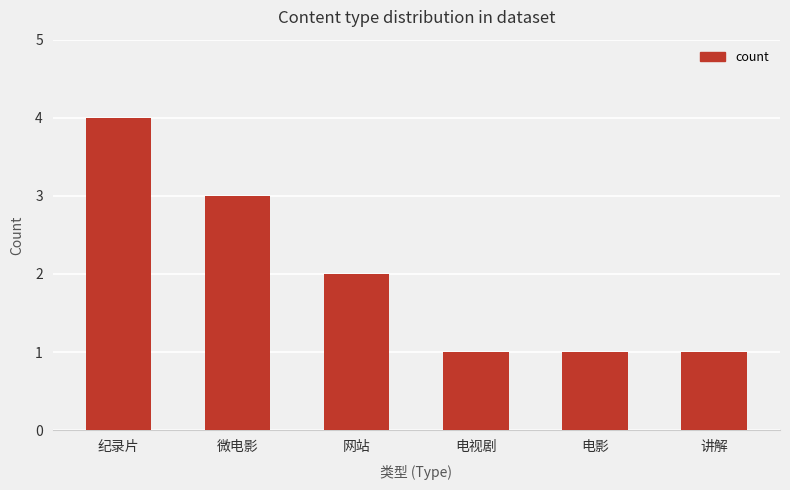

Approximately how many times larger is the value at 微电影 compared to 网站?

1.5